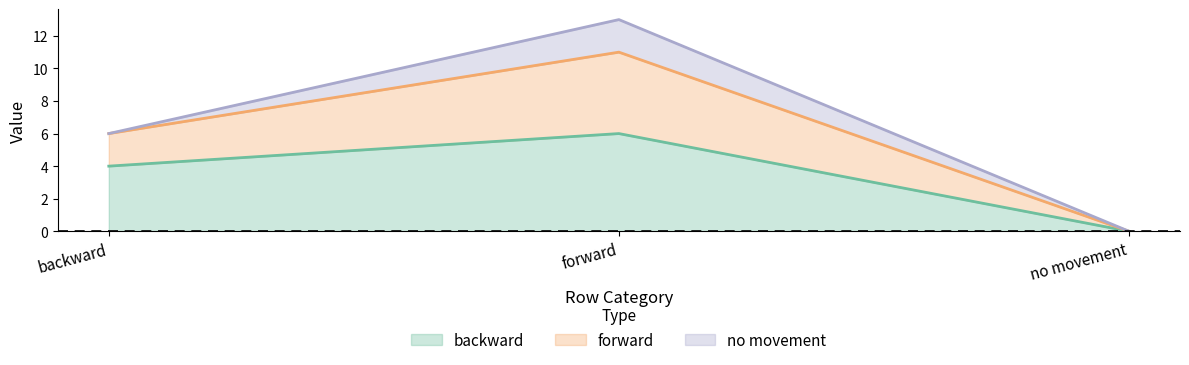

Reading left to right, transcribe the values for backward.

backward=4	forward=6	no movement=0